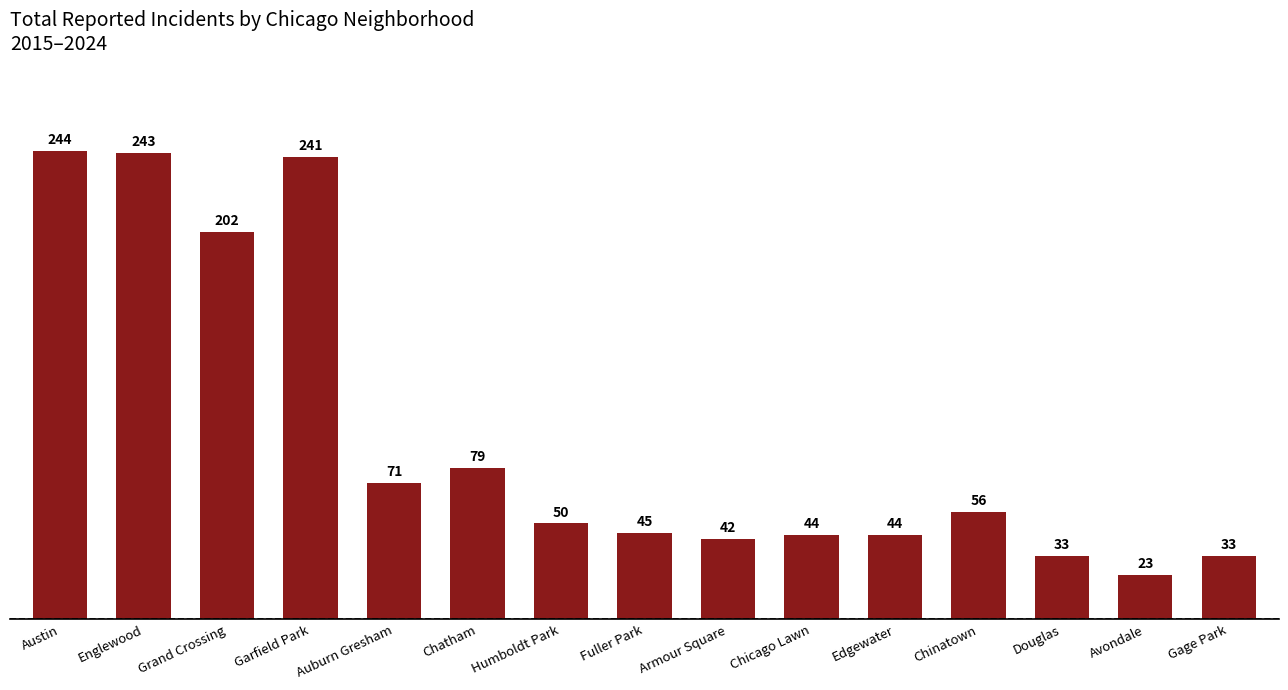

What value does the data have at Chinatown, to the nearest 10?

60